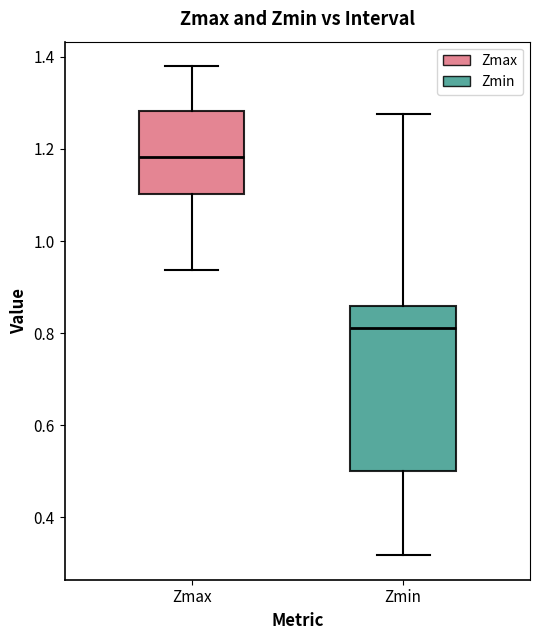

Reading left to right, transcribe this box plot: for each box, give where its median line is, the range the box spans, and where its two whiskers end, as read against the y-axis. The values are not printed on the chart, so give them approximately, as read against the axis.

Zmax: median 1.18, box 1.10 to 1.28, whiskers 0.94 to 1.38
Zmin: median 0.82, box 0.50 to 0.86, whiskers 0.32 to 1.28